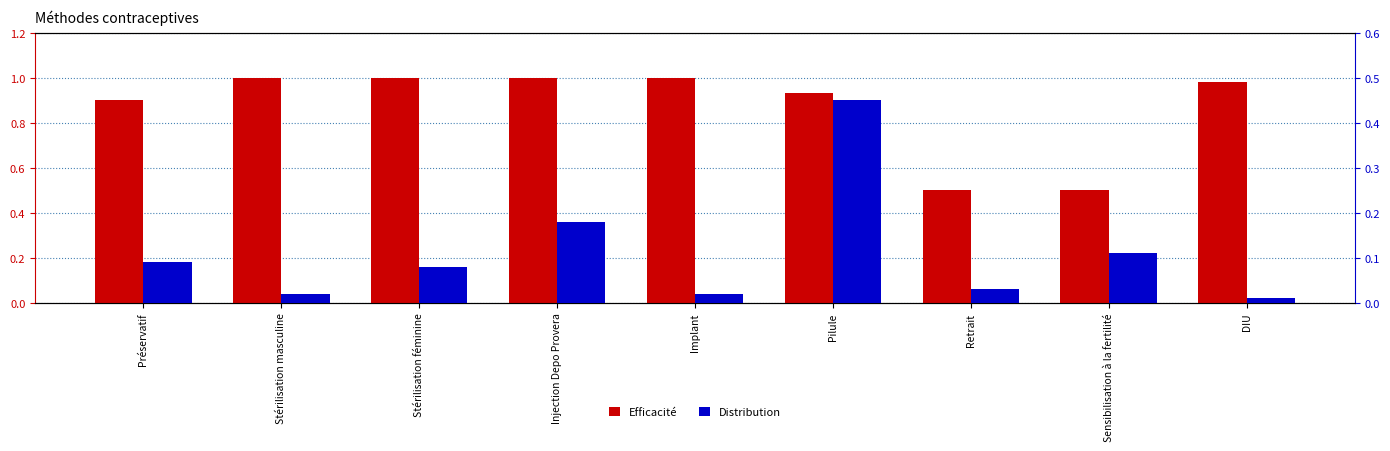

Is it true that Efficacité equals 0.3 at Retrait?

False